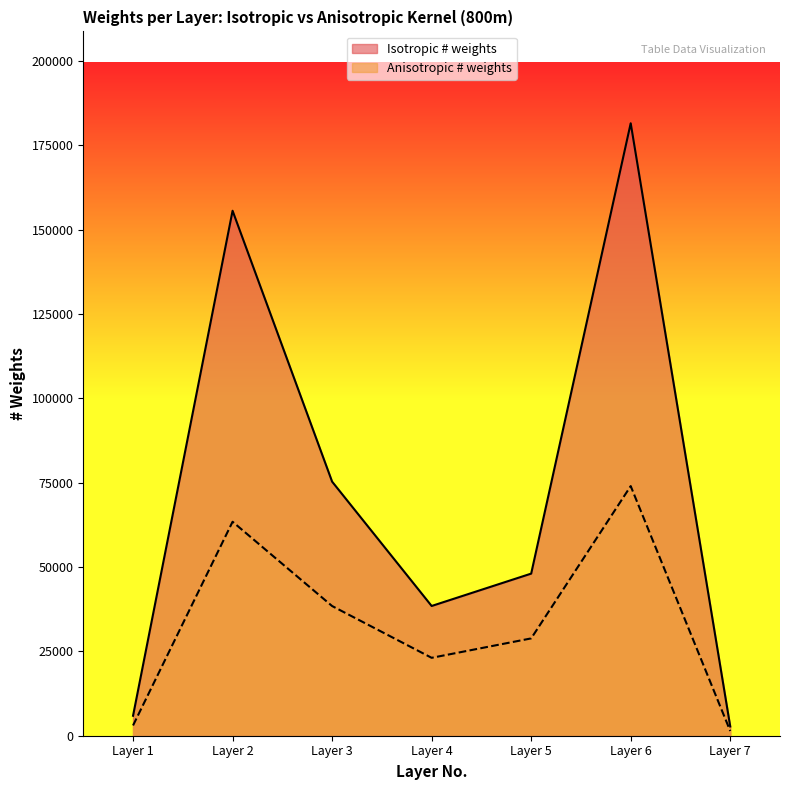

What value does the Isotropic # weights series have at Layer 2, to the nearest 10?

155570